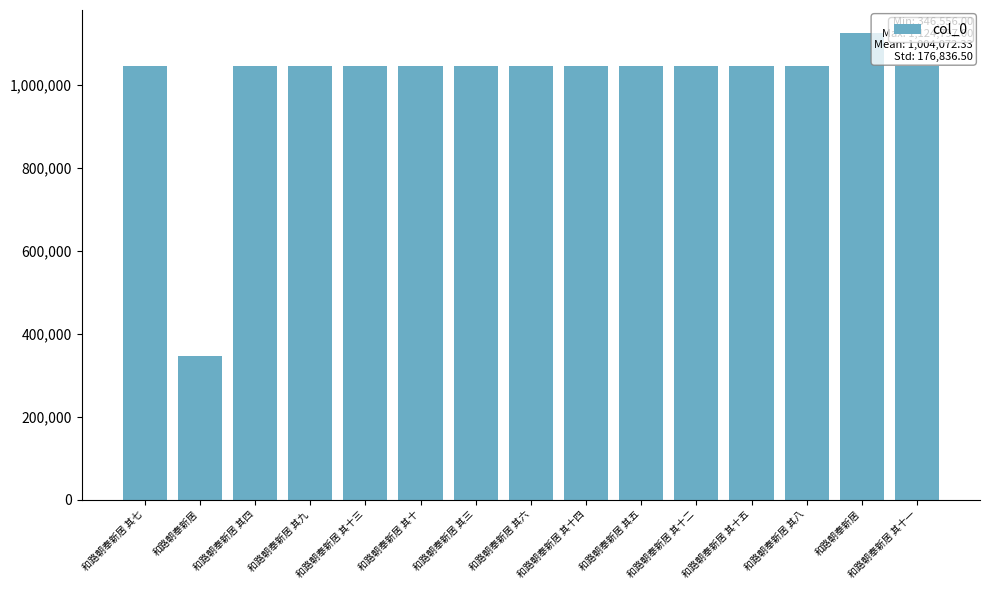

Which has a higher value, 和路朝奉新居 or 和路朝奉新居 其五?

和路朝奉新居